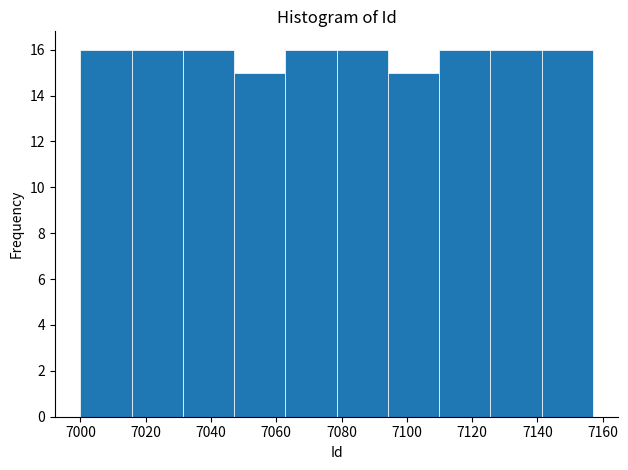

How tall is the bar that spans 7016 to 7032 on the x-axis? Neither the bar edges nor the heights are printed on the chart, so give them approximately, as read against the axes.

16